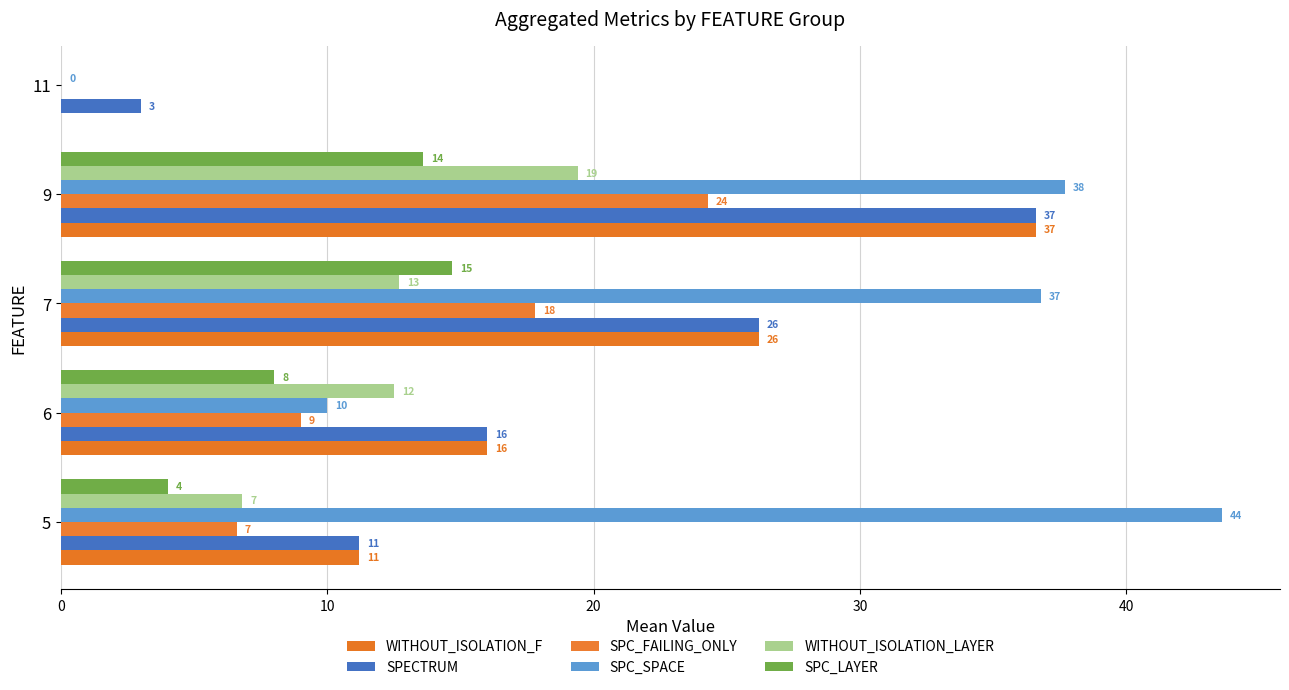

What is the difference between the maximum and minimum values in the SPC_SPACE series?

43.6